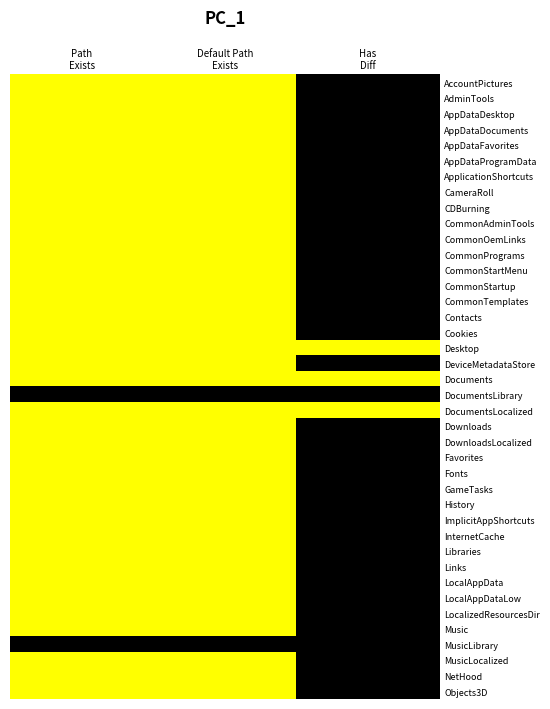

Reading right to left, list all the values displayed in this chart.

AccountPictures: Has
Diff=0	Default Path
Exists=1	Path
Exists=1
AdminTools: Has
Diff=0	Default Path
Exists=1	Path
Exists=1
AppDataDesktop: Has
Diff=0	Default Path
Exists=1	Path
Exists=1
AppDataDocuments: Has
Diff=0	Default Path
Exists=1	Path
Exists=1
AppDataFavorites: Has
Diff=0	Default Path
Exists=1	Path
Exists=1
AppDataProgramData: Has
Diff=0	Default Path
Exists=1	Path
Exists=1
ApplicationShortcuts: Has
Diff=0	Default Path
Exists=1	Path
Exists=1
CameraRoll: Has
Diff=0	Default Path
Exists=1	Path
Exists=1
CDBurning: Has
Diff=0	Default Path
Exists=1	Path
Exists=1
CommonAdminTools: Has
Diff=0	Default Path
Exists=1	Path
Exists=1
CommonOemLinks: Has
Diff=0	Default Path
Exists=1	Path
Exists=1
CommonPrograms: Has
Diff=0	Default Path
Exists=1	Path
Exists=1
CommonStartMenu: Has
Diff=0	Default Path
Exists=1	Path
Exists=1
CommonStartup: Has
Diff=0	Default Path
Exists=1	Path
Exists=1
CommonTemplates: Has
Diff=0	Default Path
Exists=1	Path
Exists=1
Contacts: Has
Diff=0	Default Path
Exists=1	Path
Exists=1
Cookies: Has
Diff=0	Default Path
Exists=1	Path
Exists=1
Desktop: Has
Diff=1	Default Path
Exists=1	Path
Exists=1
DeviceMetadataStore: Has
Diff=0	Default Path
Exists=1	Path
Exists=1
Documents: Has
Diff=1	Default Path
Exists=1	Path
Exists=1
DocumentsLibrary: Has
Diff=0	Default Path
Exists=0	Path
Exists=0
DocumentsLocalized: Has
Diff=1	Default Path
Exists=1	Path
Exists=1
Downloads: Has
Diff=0	Default Path
Exists=1	Path
Exists=1
DownloadsLocalized: Has
Diff=0	Default Path
Exists=1	Path
Exists=1
Favorites: Has
Diff=0	Default Path
Exists=1	Path
Exists=1
Fonts: Has
Diff=0	Default Path
Exists=1	Path
Exists=1
GameTasks: Has
Diff=0	Default Path
Exists=1	Path
Exists=1
History: Has
Diff=0	Default Path
Exists=1	Path
Exists=1
ImplicitAppShortcuts: Has
Diff=0	Default Path
Exists=1	Path
Exists=1
InternetCache: Has
Diff=0	Default Path
Exists=1	Path
Exists=1
Libraries: Has
Diff=0	Default Path
Exists=1	Path
Exists=1
Links: Has
Diff=0	Default Path
Exists=1	Path
Exists=1
LocalAppData: Has
Diff=0	Default Path
Exists=1	Path
Exists=1
LocalAppDataLow: Has
Diff=0	Default Path
Exists=1	Path
Exists=1
LocalizedResourcesDir: Has
Diff=0	Default Path
Exists=1	Path
Exists=1
Music: Has
Diff=0	Default Path
Exists=1	Path
Exists=1
MusicLibrary: Has
Diff=0	Default Path
Exists=0	Path
Exists=0
MusicLocalized: Has
Diff=0	Default Path
Exists=1	Path
Exists=1
NetHood: Has
Diff=0	Default Path
Exists=1	Path
Exists=1
Objects3D: Has
Diff=0	Default Path
Exists=1	Path
Exists=1